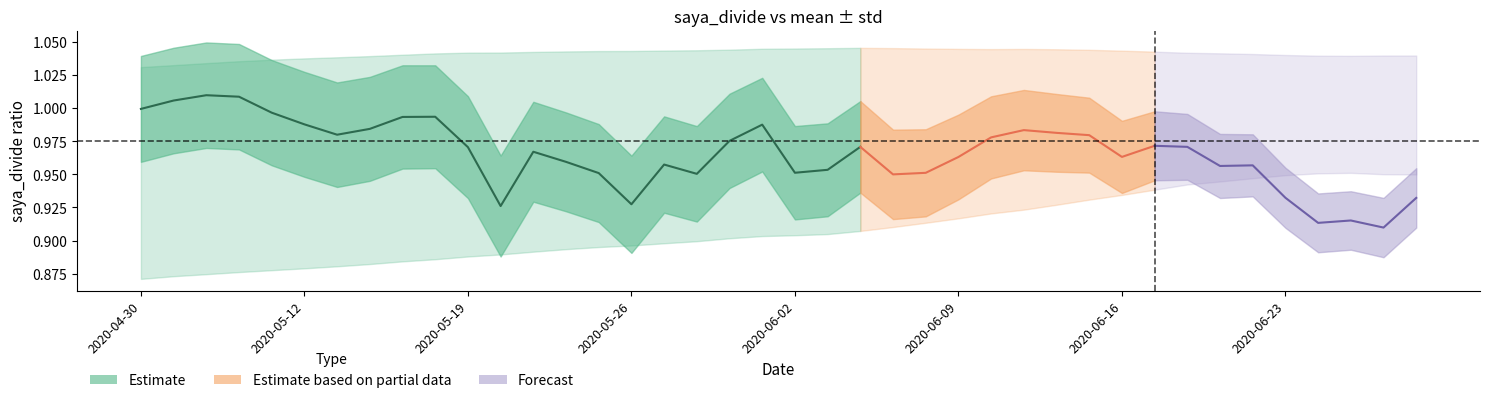

True or false: saya_divide_mean has a value of 1.0 at saya_divide.

True